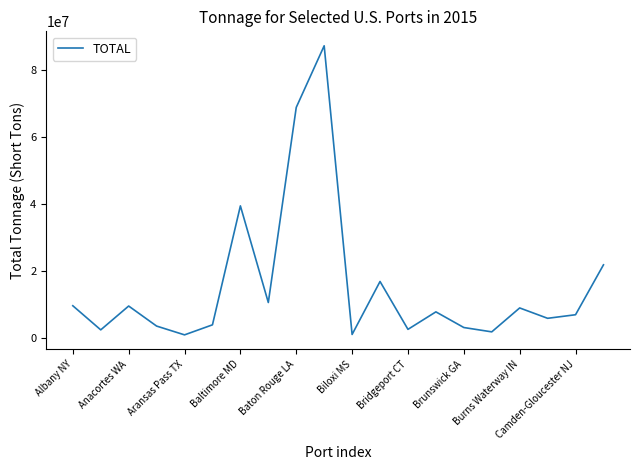

What is the difference between the maximum and minimum values?

86252890